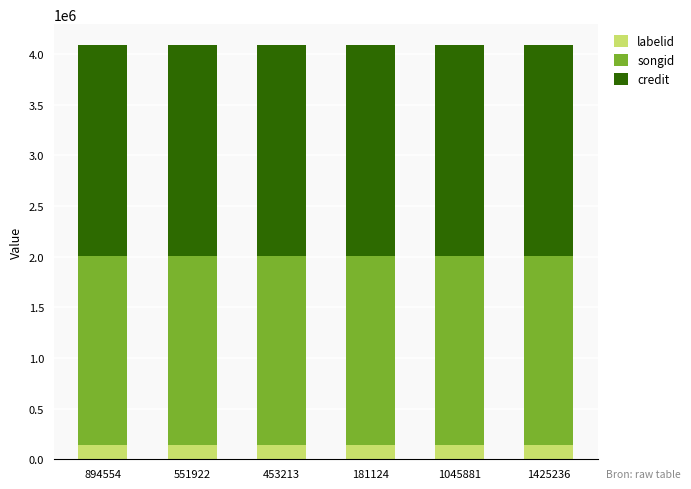

What is the average value of the labelid series?

142627